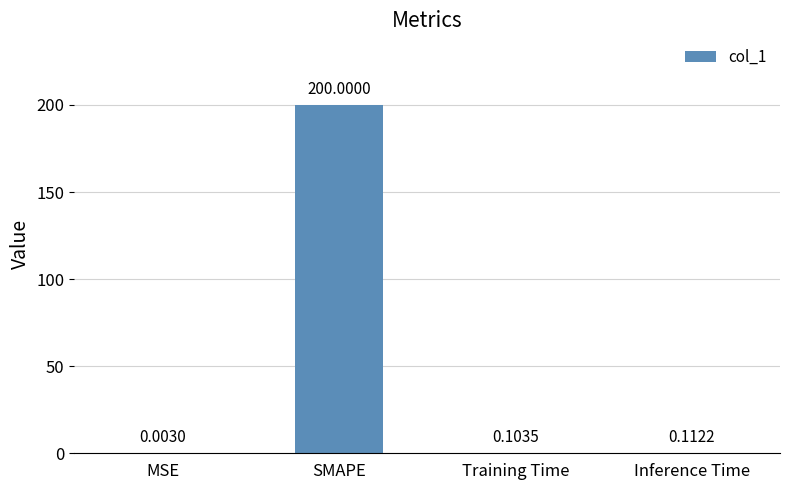

Which label corresponds to the largest value in the chart?

SMAPE